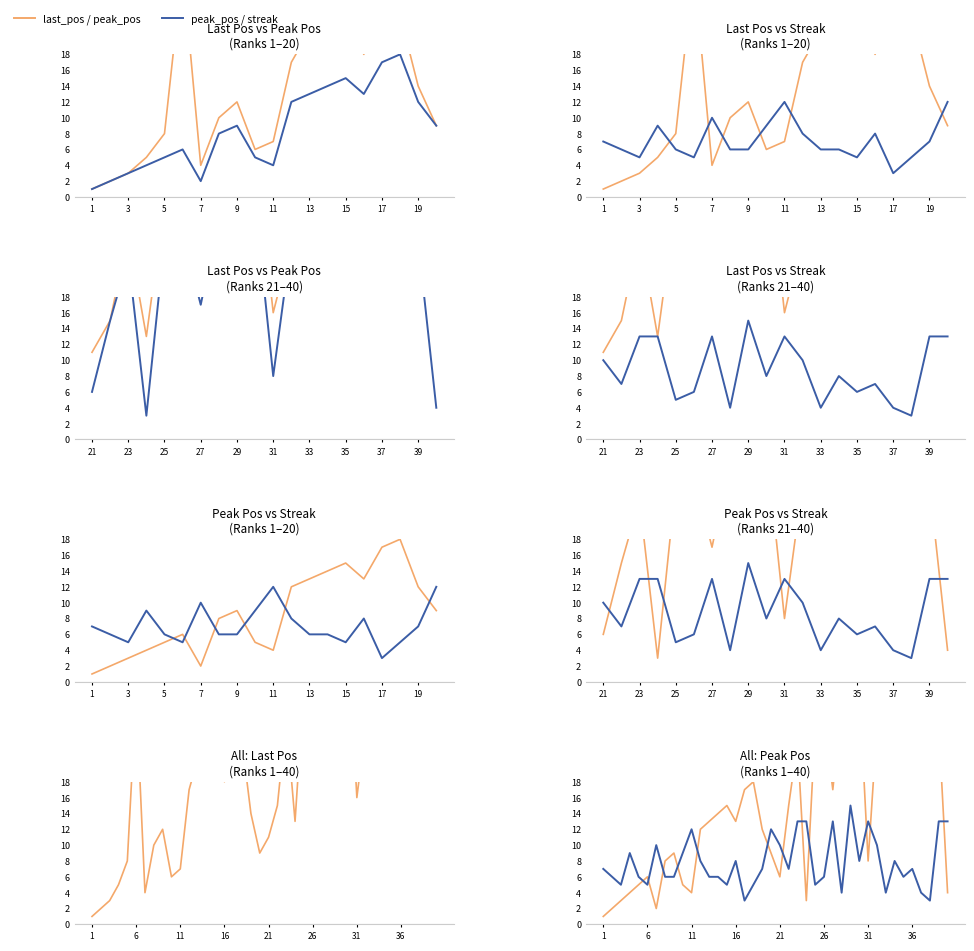

True or false: last_pos and peak_pos cross at least once.

False